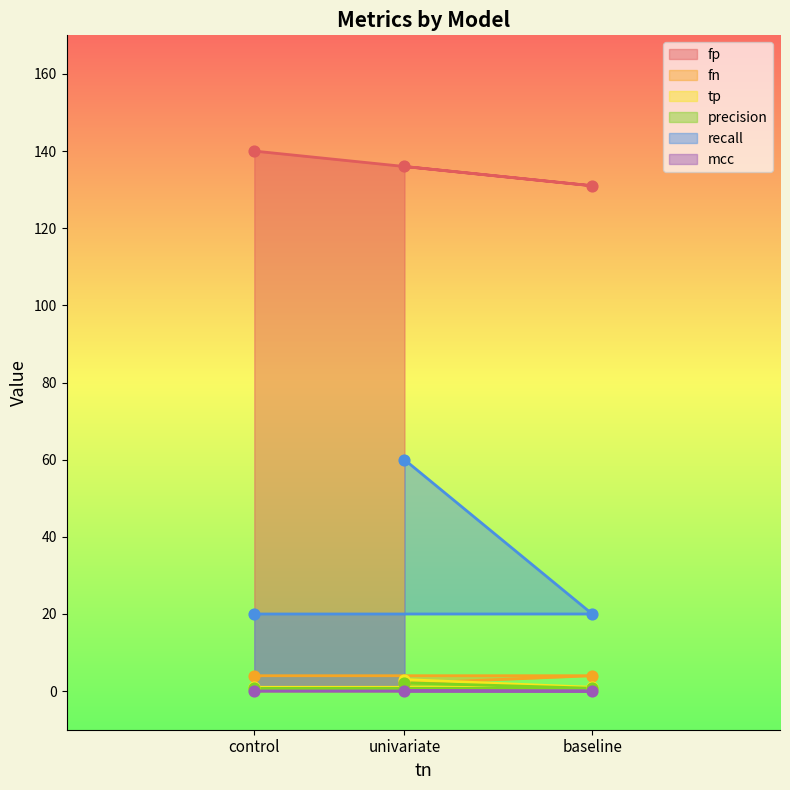

What is the total value across all series at control?

168.7